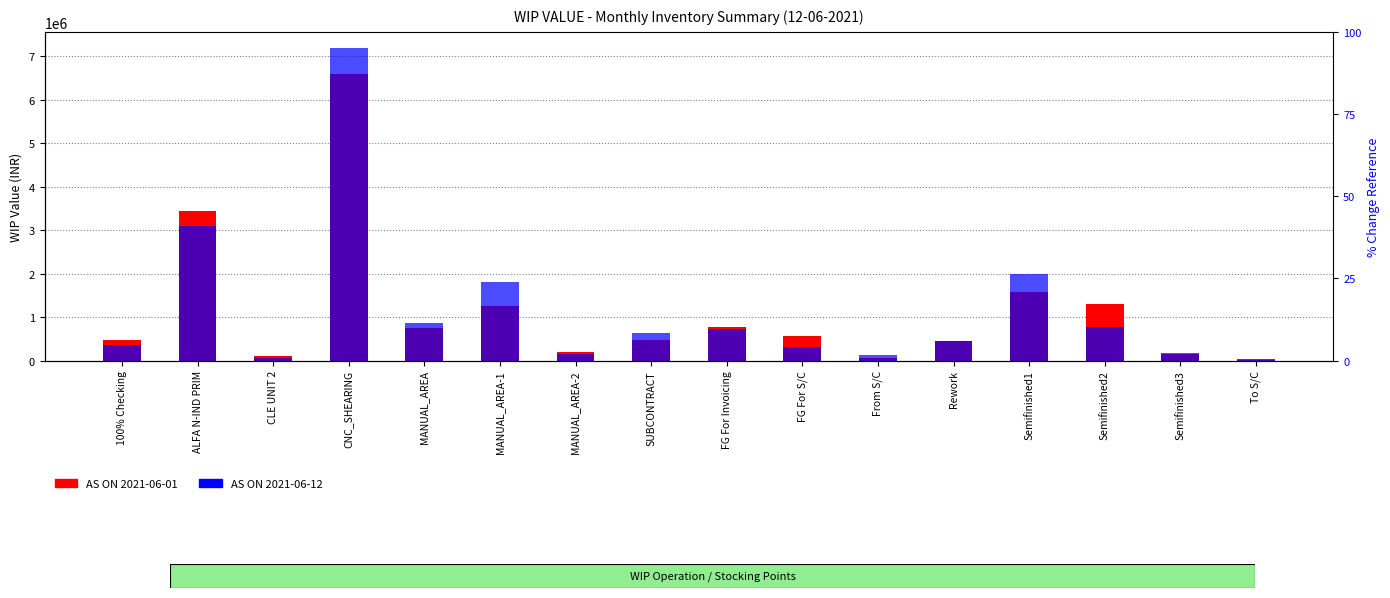

At Rework, list the series in order from smallest to largest.

AS ON 2021-06-12, AS ON 2021-06-01